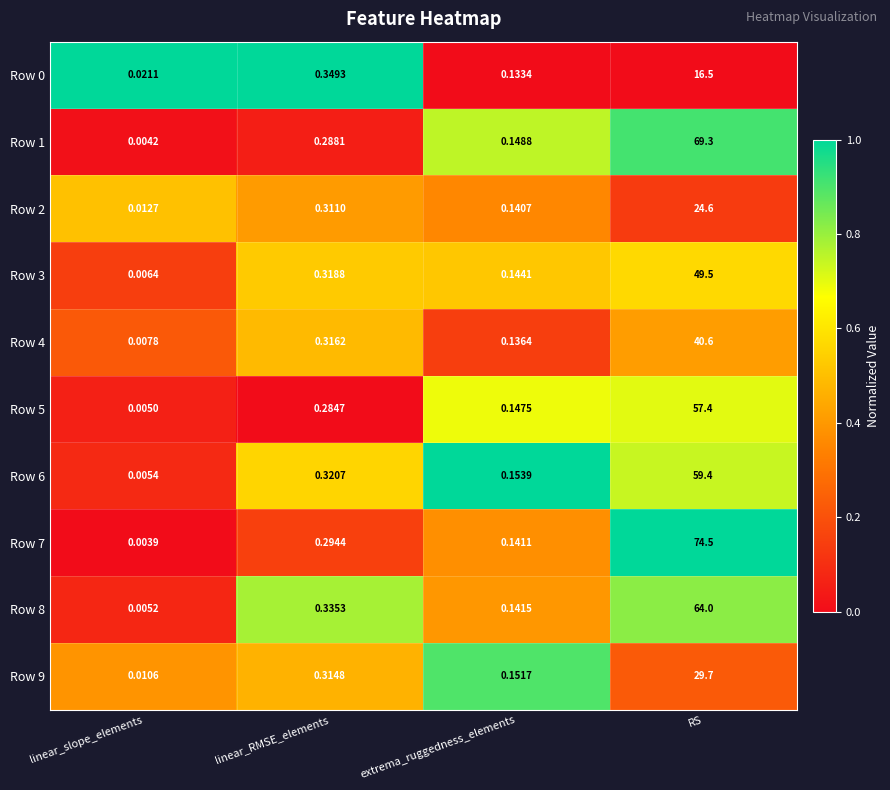

List the labels in order of Row 1 value, smallest first.

linear_slope_elements, extrema_ruggedness_elements, linear_RMSE_elements, RS